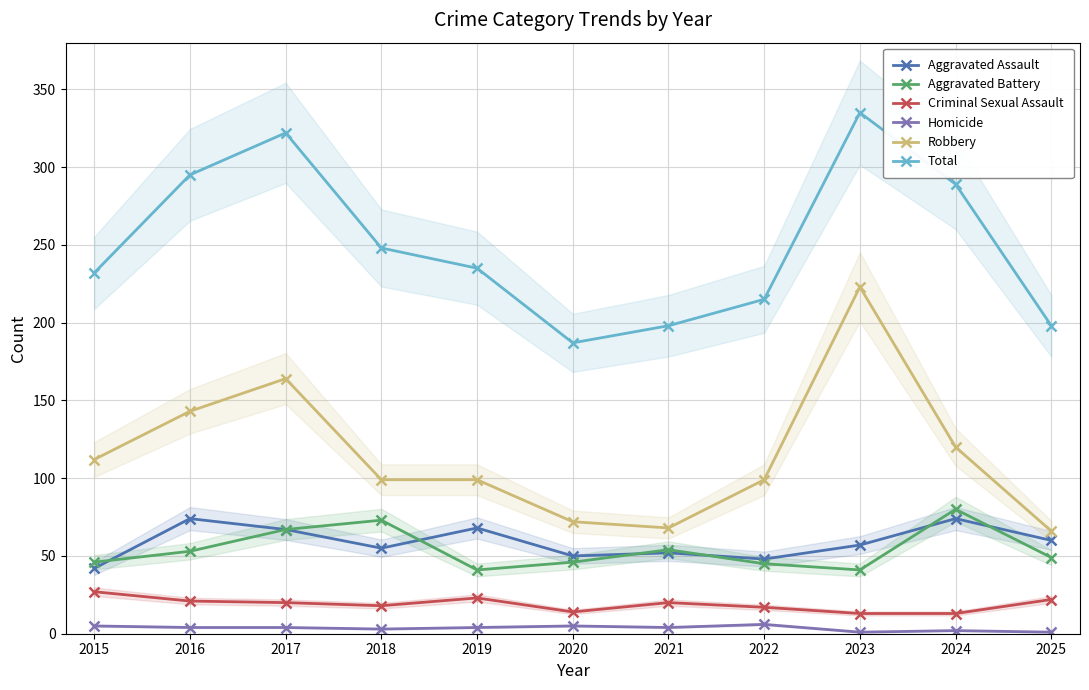

Which series has the largest range (max minus min)?

Robbery